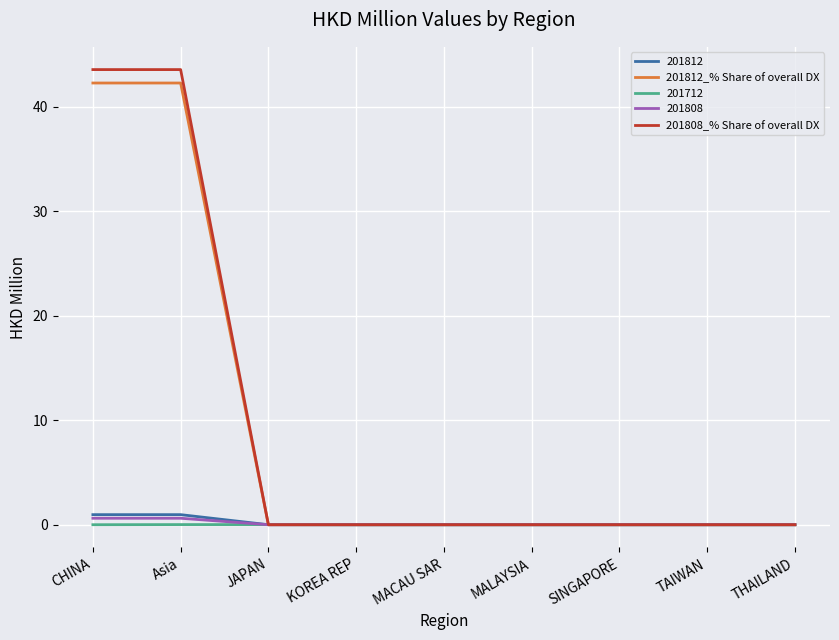

Which series has the widest spread of values?

201808_% Share of overall DX